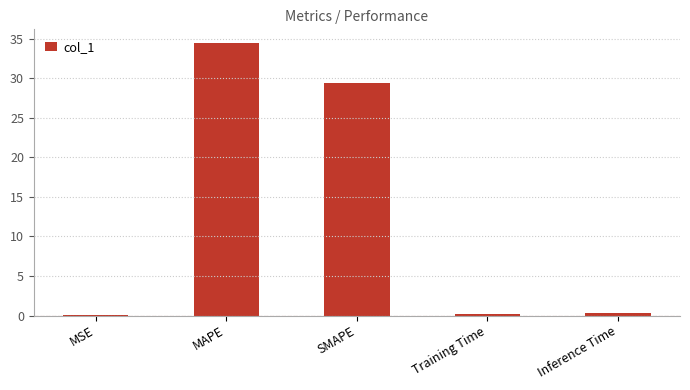

At which category does the chart reach its peak across all series?

MAPE